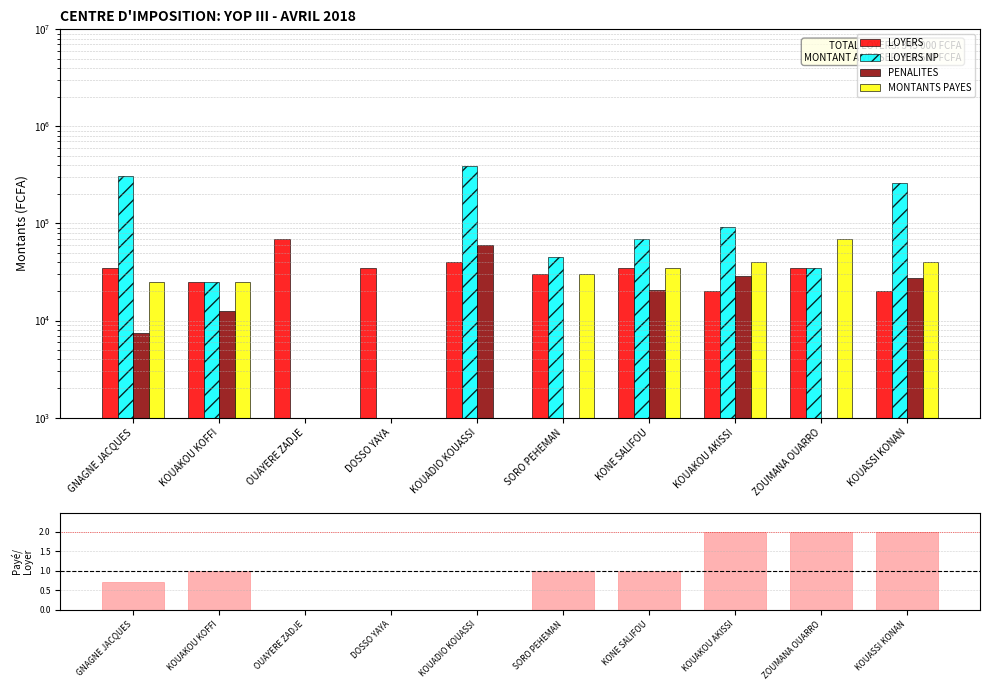

What is the spread (max minus min) of values at KOUASSI KONAN?

261998.0